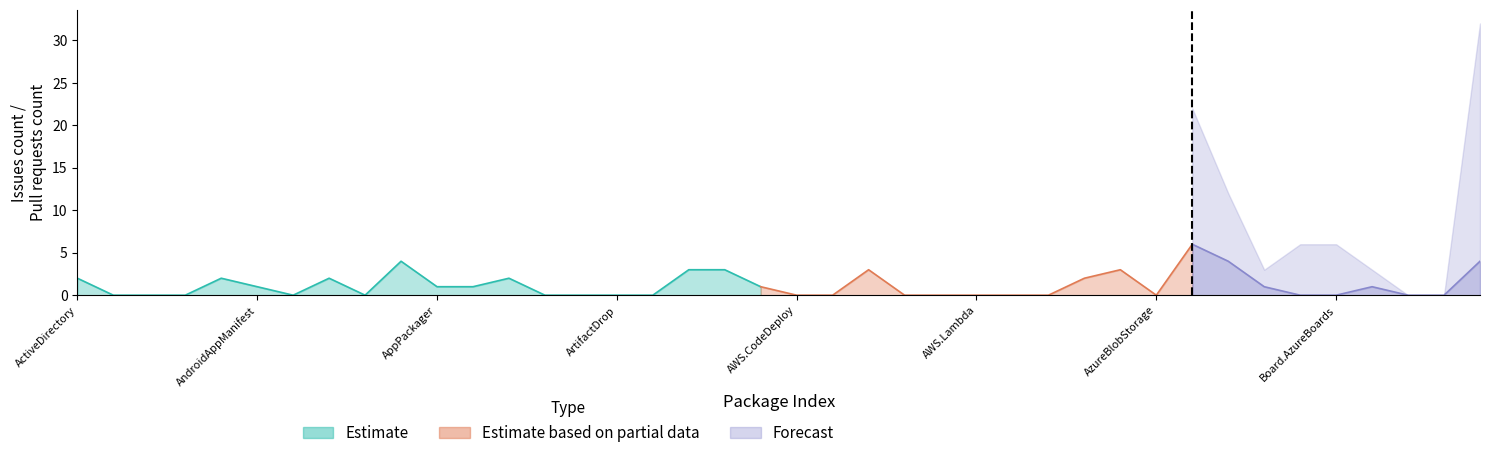

How many times do Issues count and Pull requests count cross each other?

2